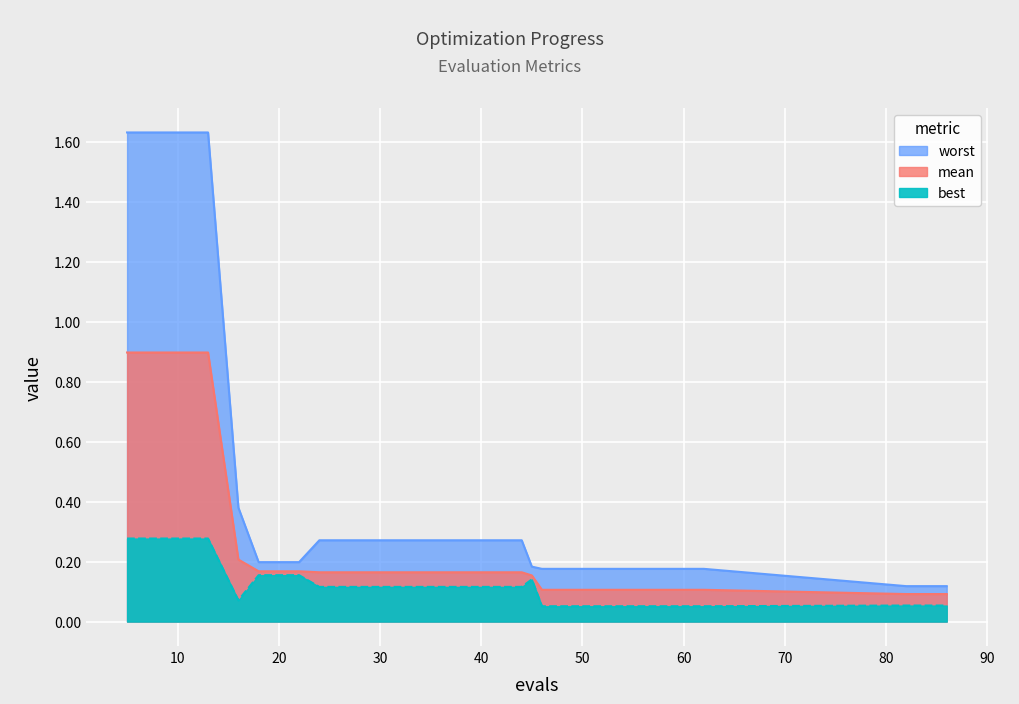

What is the difference between the highest and lowest values at 40?

0.2